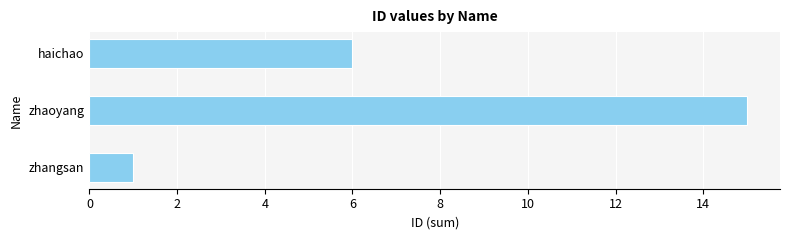

Reading bottom to top, list all the values displayed in this chart.

zhangsan=1	zhaoyang=15	haichao=6